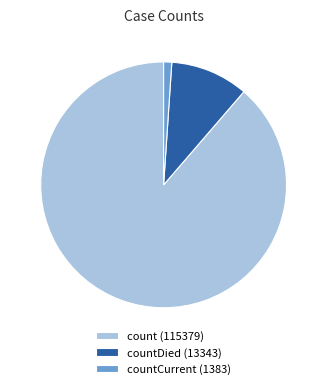

Which slice is the largest?

count (115379)